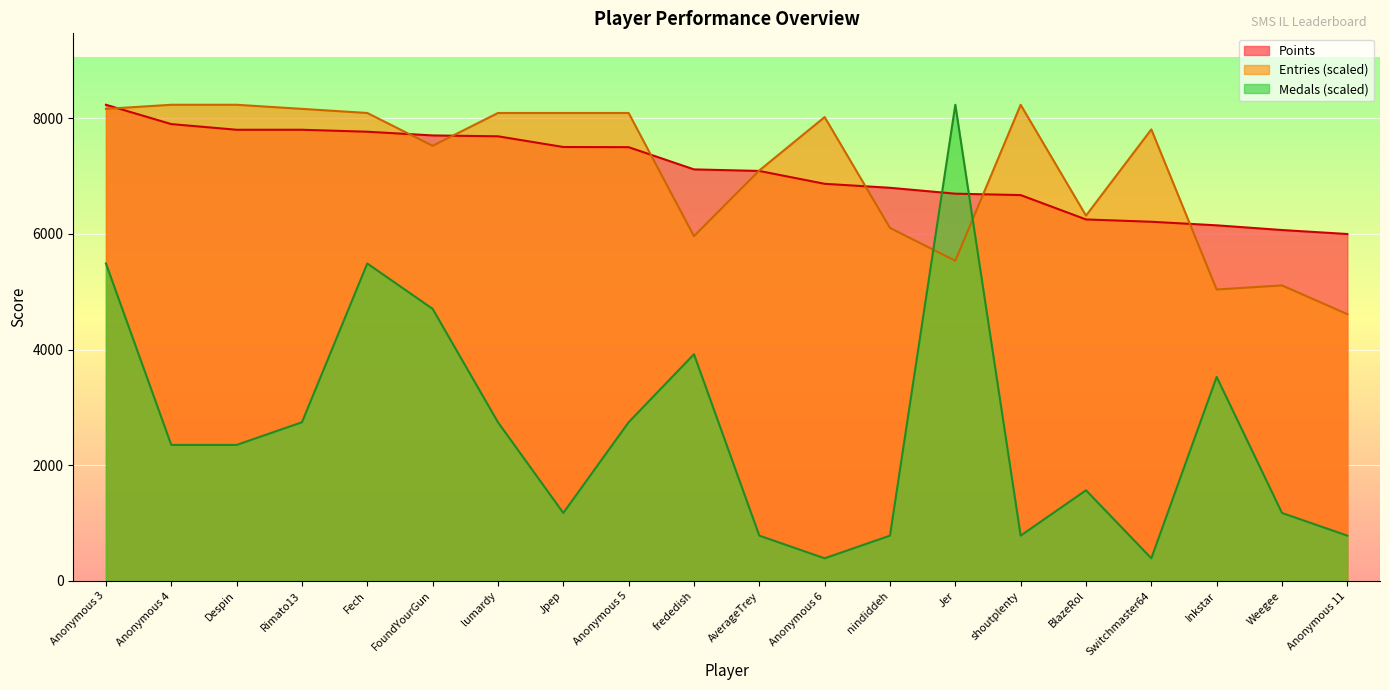

Which has a higher value, shoutplenty or frededish?

frededish